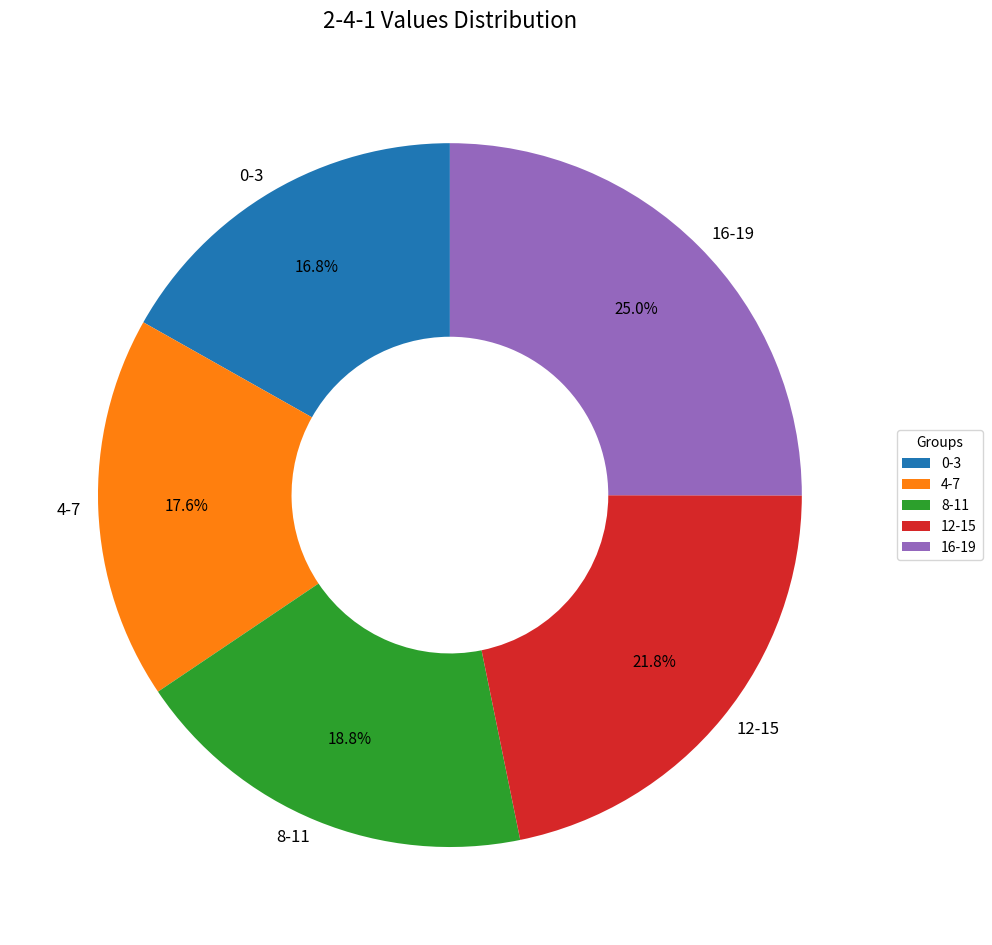

Which slice is the largest?

16-19